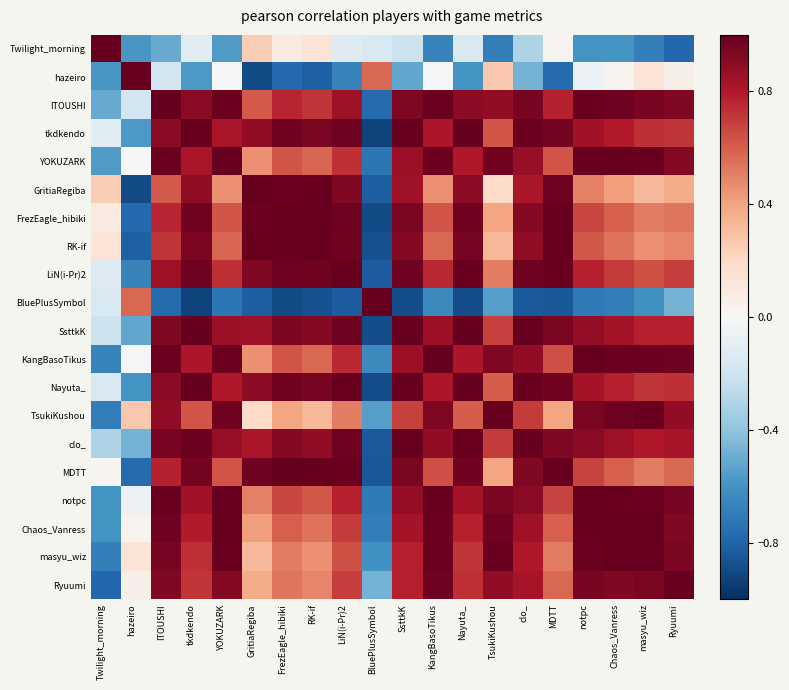

At KangBasoTikus, list the series in order from smallest to largest.

Twilight_morning, BluePlusSymbol, hazeiro, GritiaRegiba, RK-if, FrezEagle_hibiki, MDTT, LiN(i-Pr)2, Nayuta_, tkdkendo, SsttkK, clo_, TsukiKushou, Ryuumi, ITOUSHI, masyu_wiz, YOKUZARK, Chaos_Vanress, notpc, KangBasoTikus